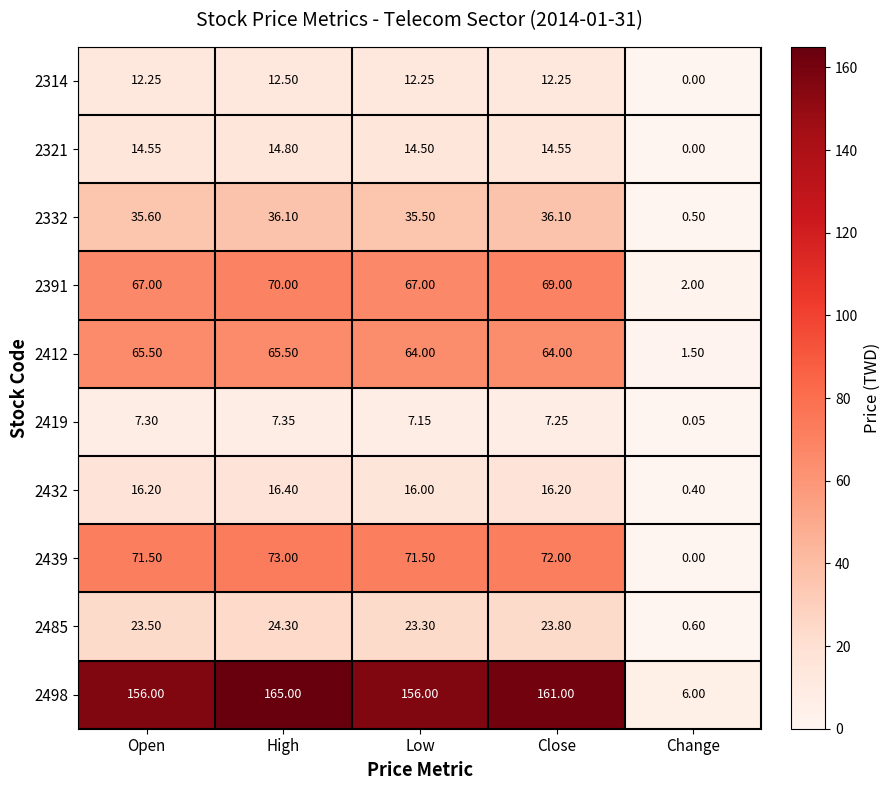

Which series has the largest range (max minus min)?

2498